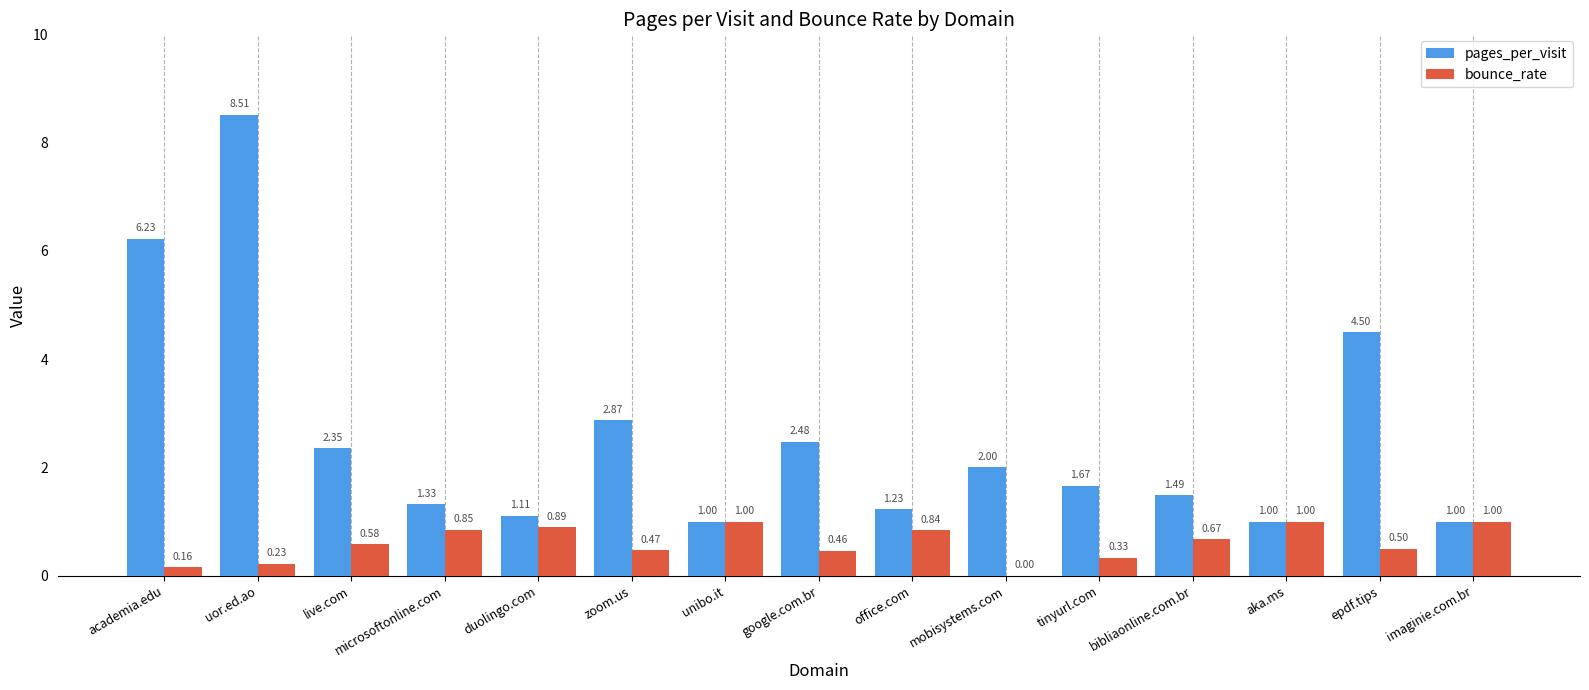

What is the sum of all bounce_rate values?

9.0